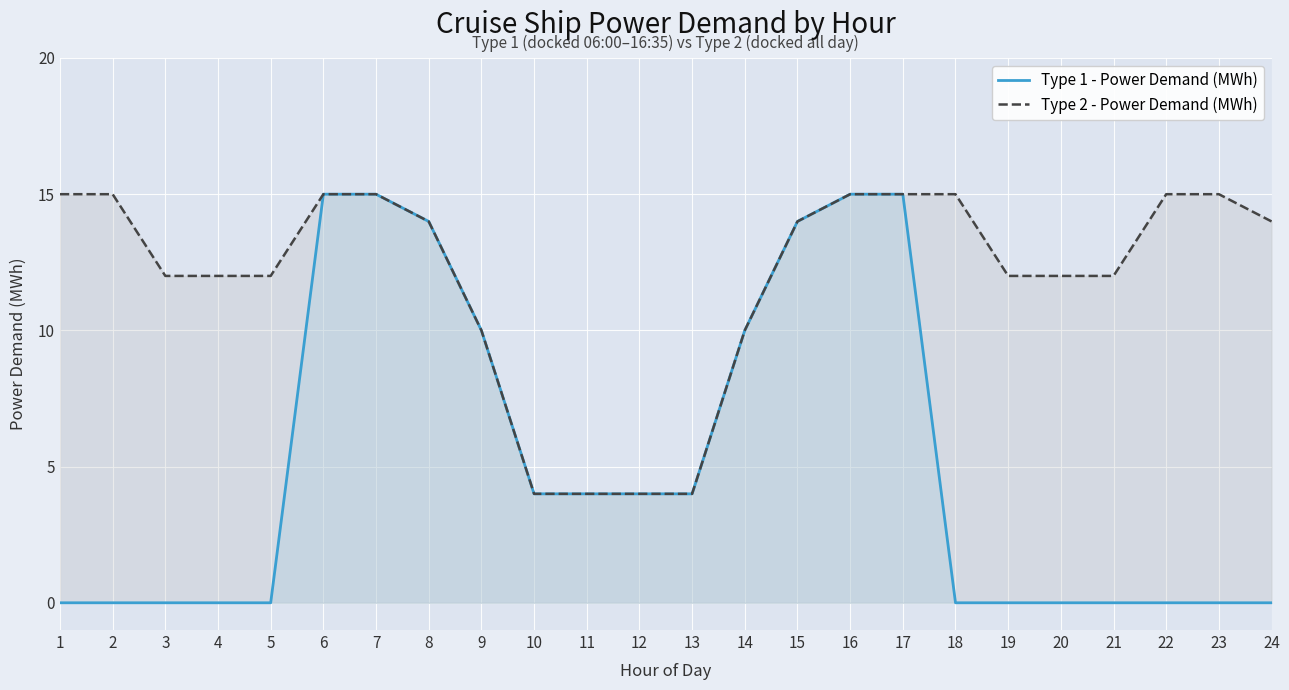

What is the value of the Type 2 - Power Demand (MWh) point at the 23rd from the left?

15